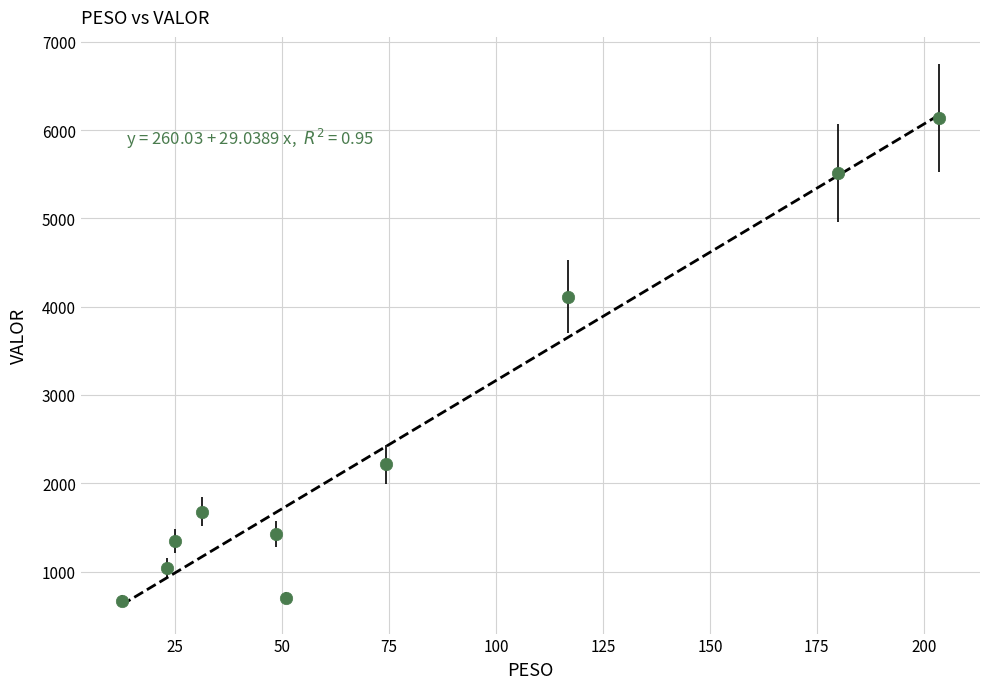

What Y value in the scatter plot is closest to 3403?

4114.6